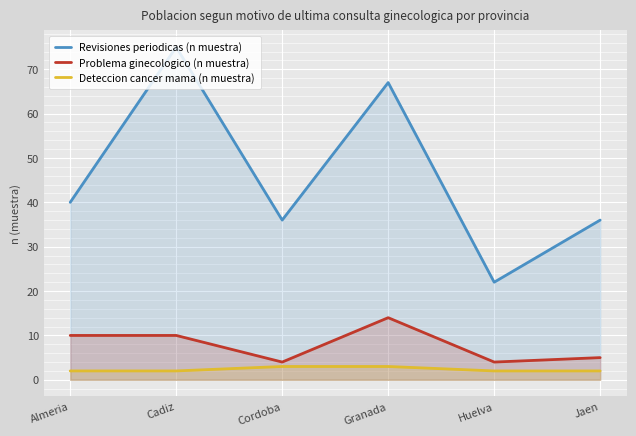

Does the chart display data point markers on the line(s)?

No